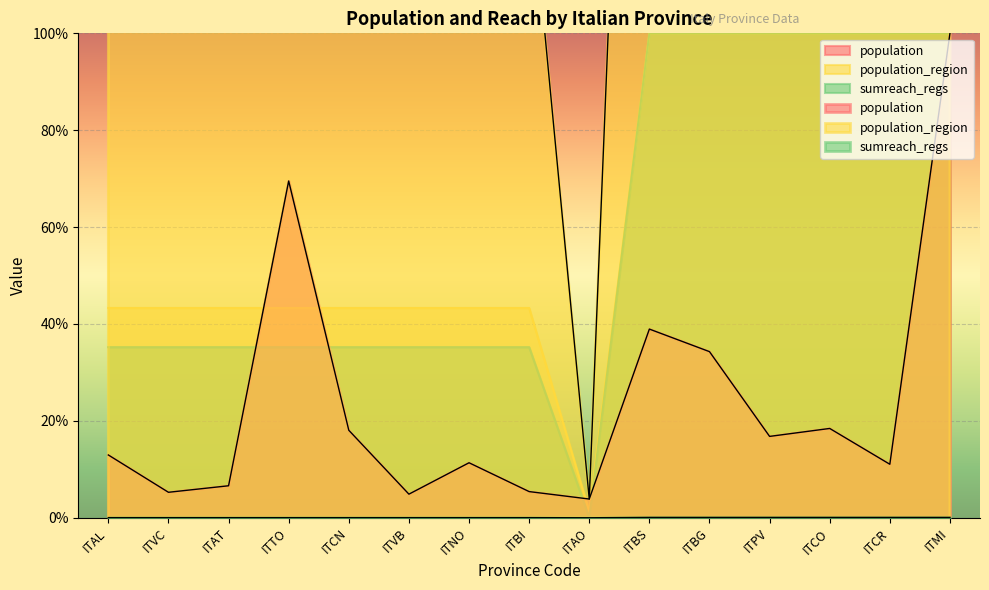

What is the label of the 6th point from the right?

ITBS